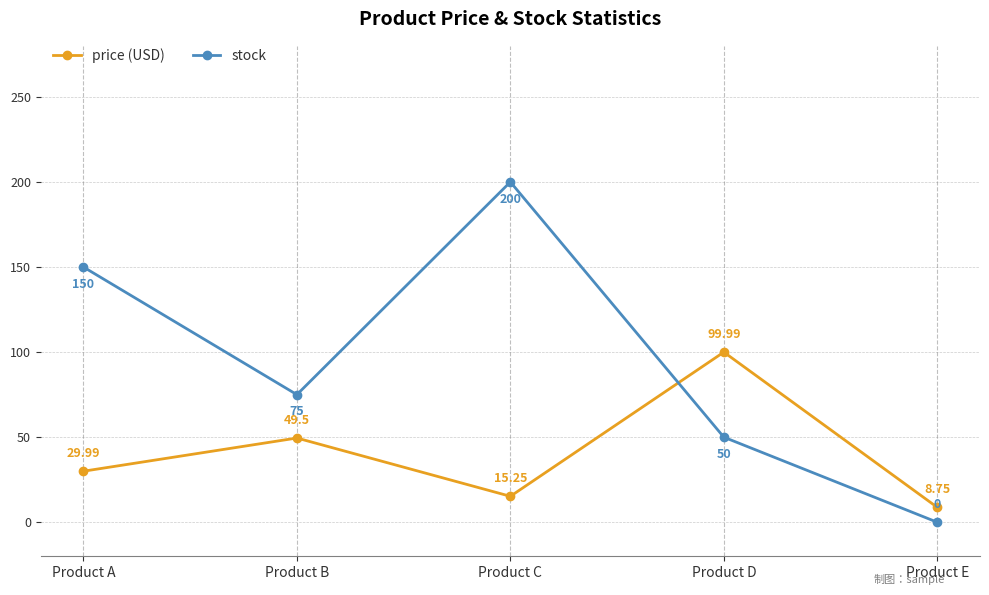

What are all the series names shown in the legend?

price (USD), stock